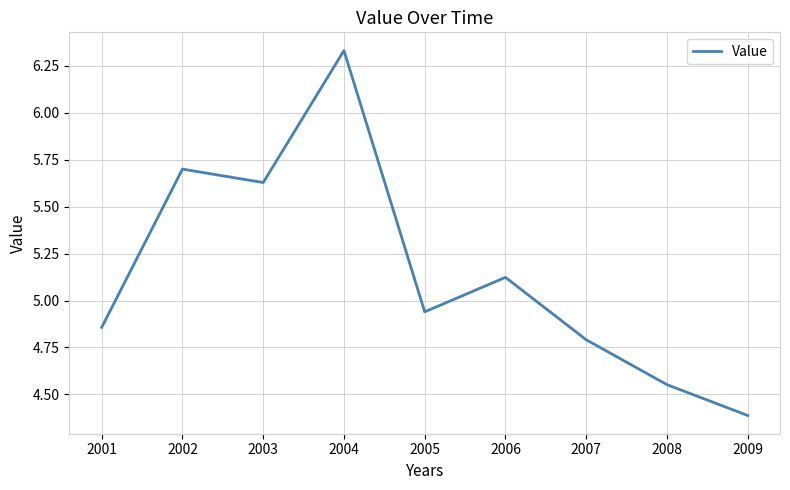

Is it true that the value at 2009 is 4.4?

True